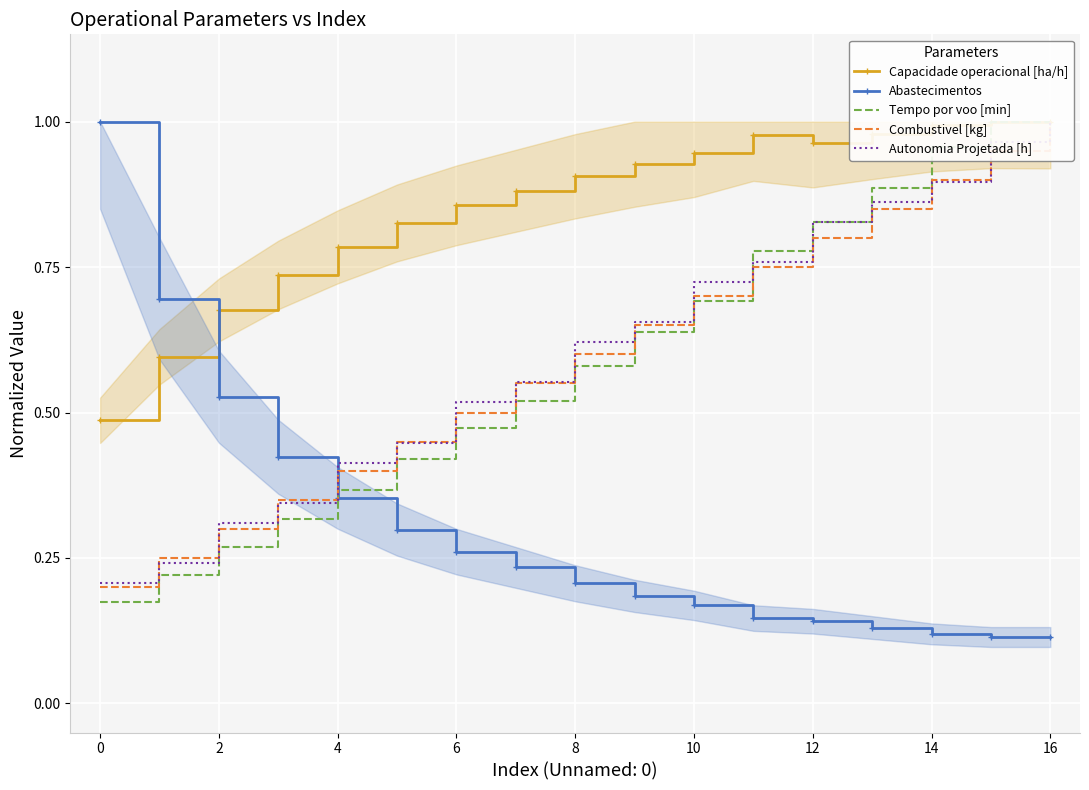

The value of Abastecimentos at 6 is 0.1. True or false?

False